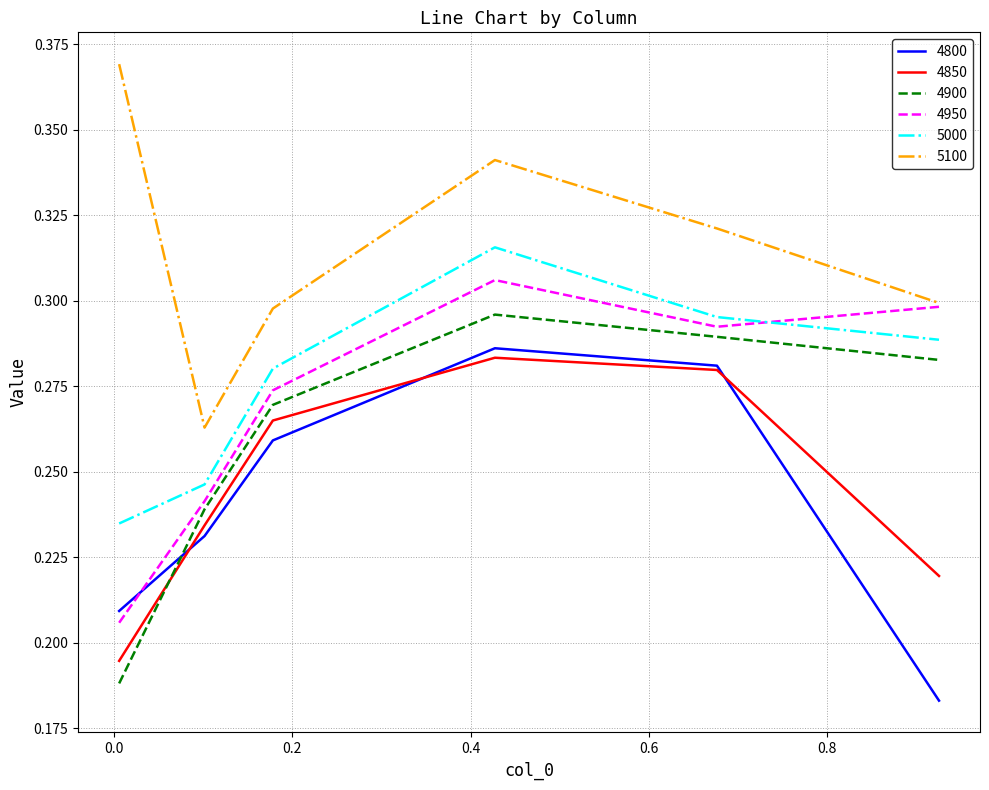

Which series has the largest total across all categories?

5100